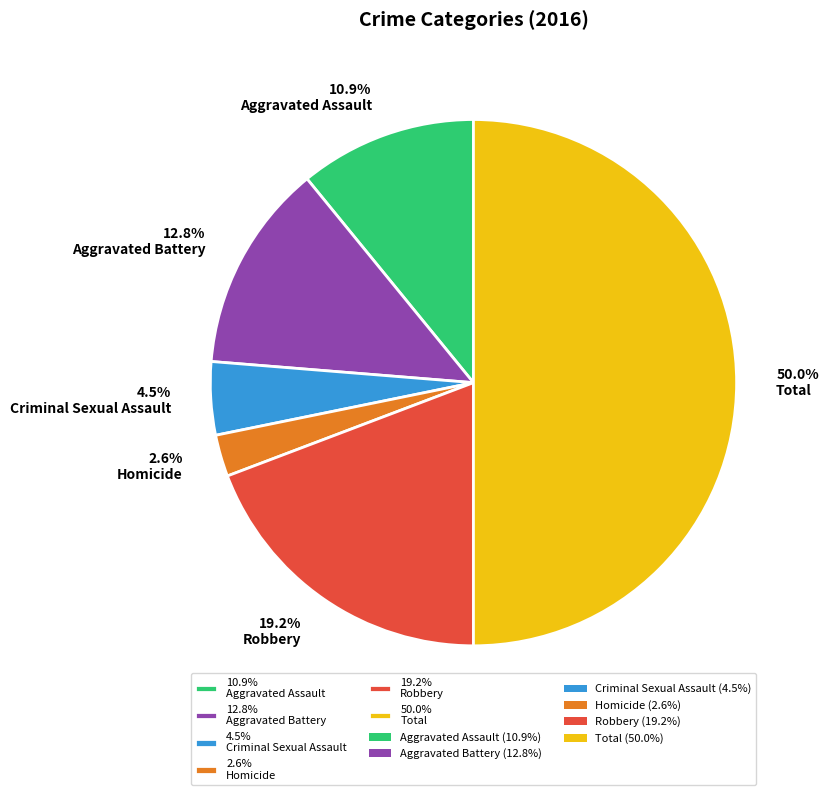

Which category has the smallest portion of the pie?

2.6% Homicide